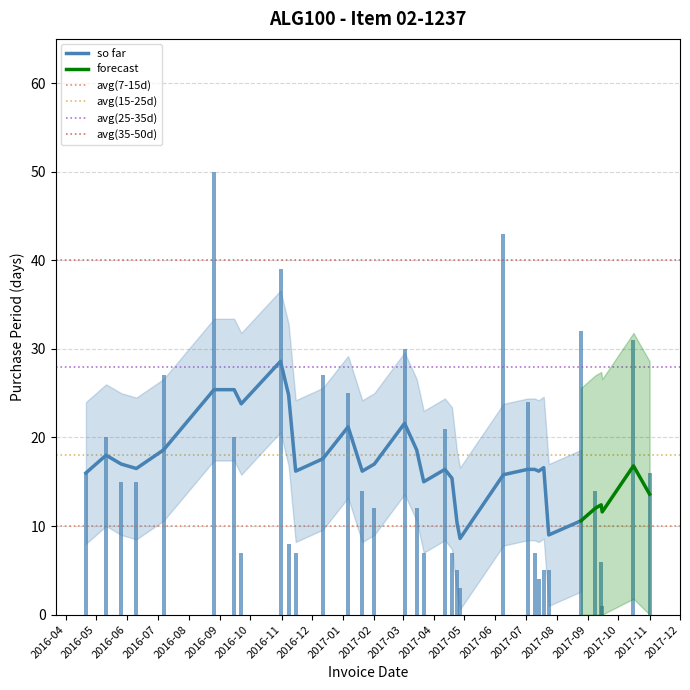

At which label does the data first exceed 15?

2016-04-21